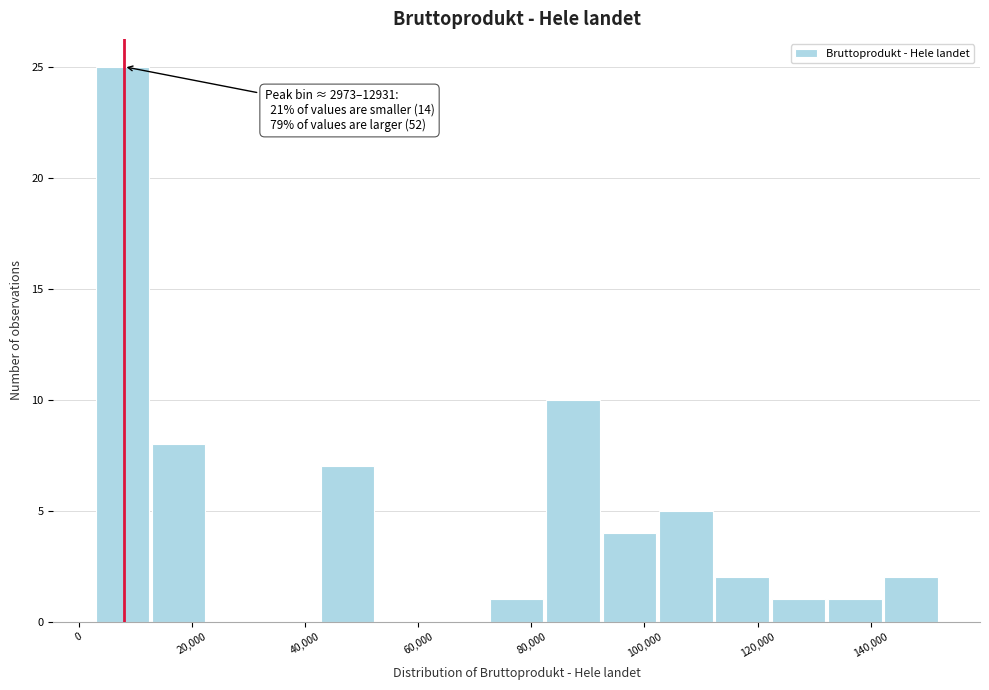

Over which range of the x-axis is the bar tallest?

2000 to 12000